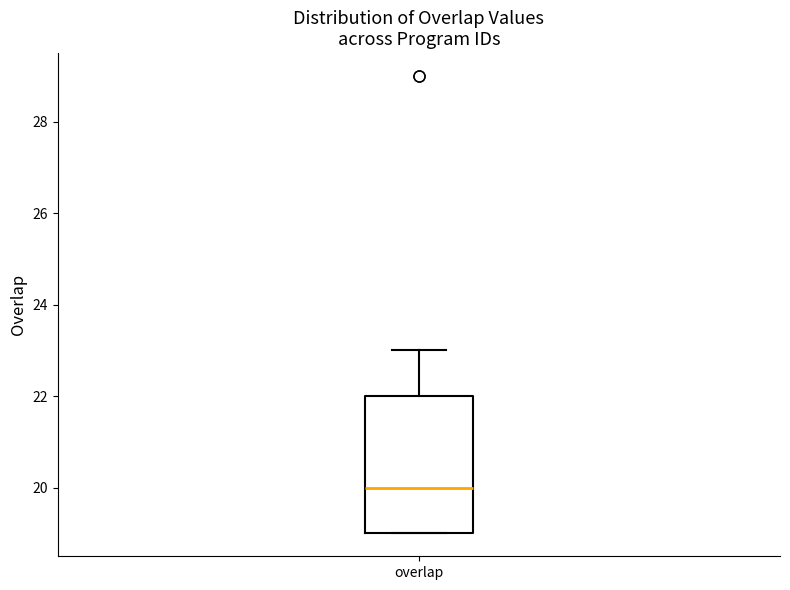

Read this box plot against the y-axis: the position of the median line, the range covered by the box, and the ends of both whiskers. The values are not printed on the chart, so give them approximately, as read against the axis.

median 20, box 19 to 22, whiskers 19 to 23